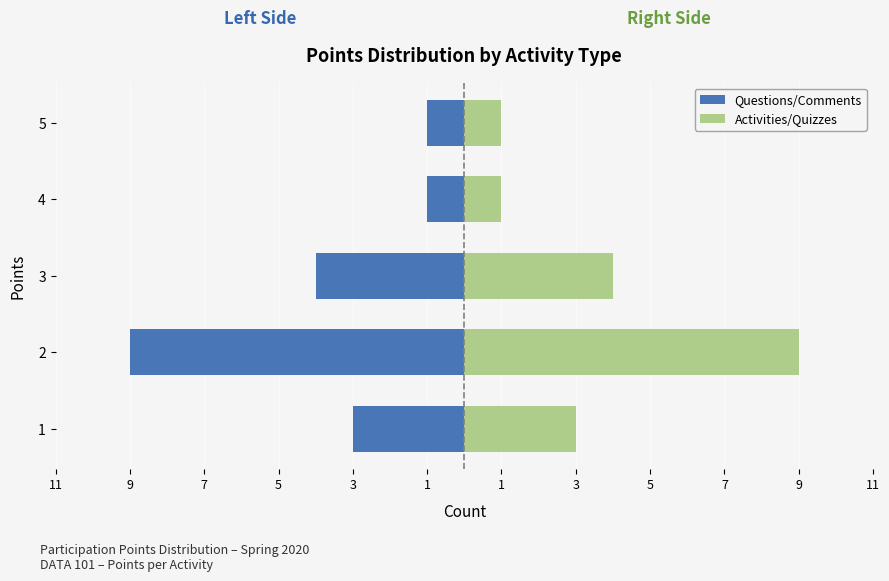

At how many categories does at least one series exceed -2?

5